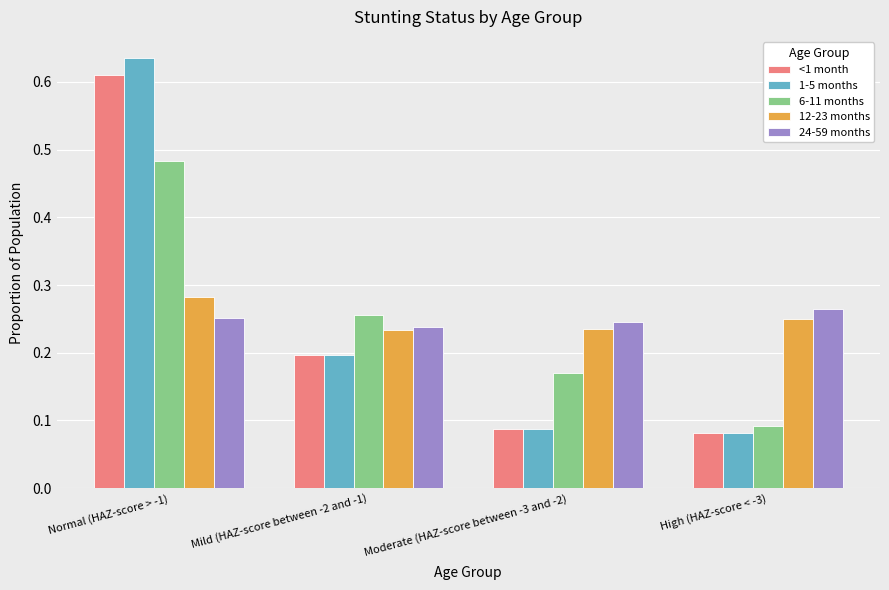

At how many categories does at least one series exceed 0?

4